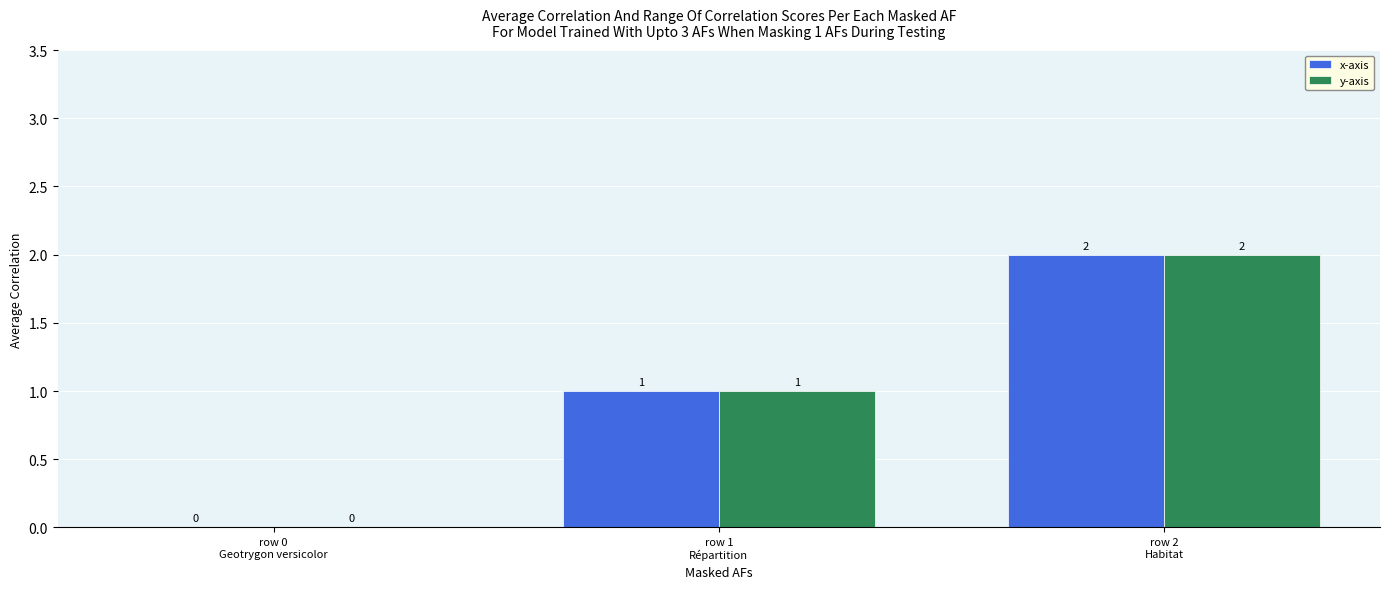

What is the sum of all y-axis values?

3